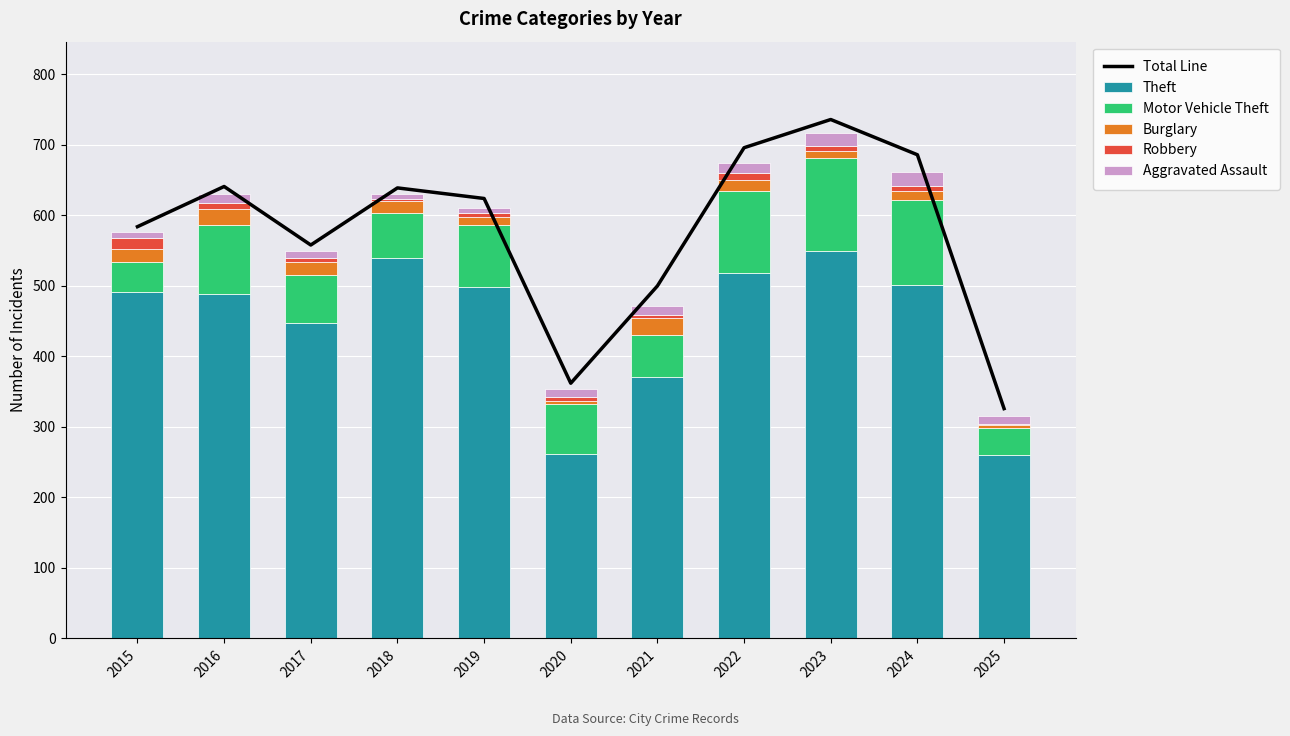

Which series has the widest spread of values?

Total Line